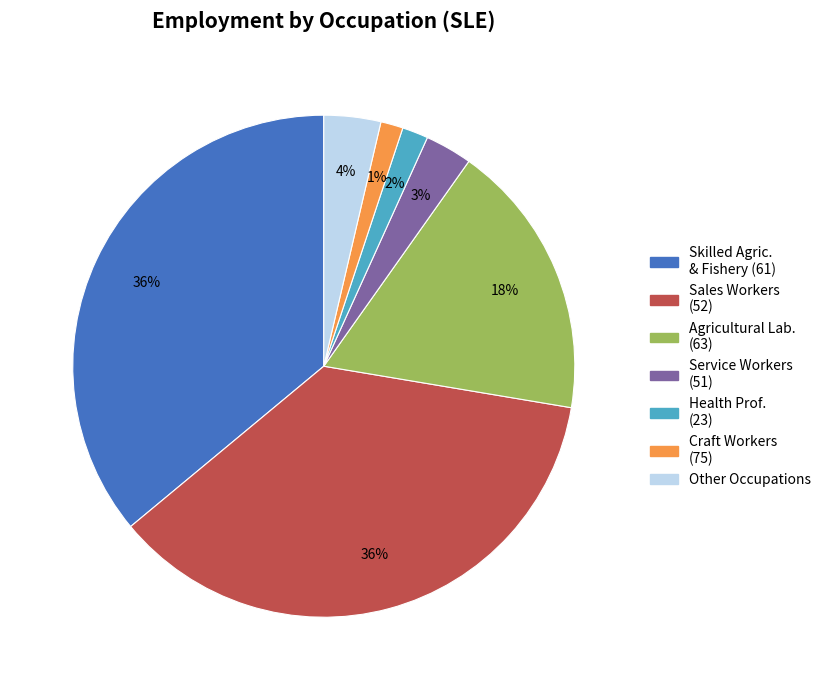

Approximately how many times larger is the value at Skilled Agric. & Fishery (61) compared to Agricultural Lab. (63)?

2.0